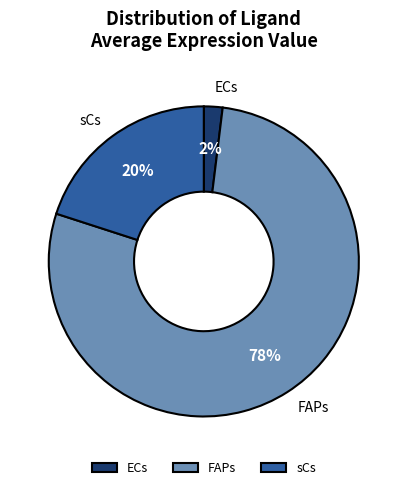

Which slice is the smallest?

ECs